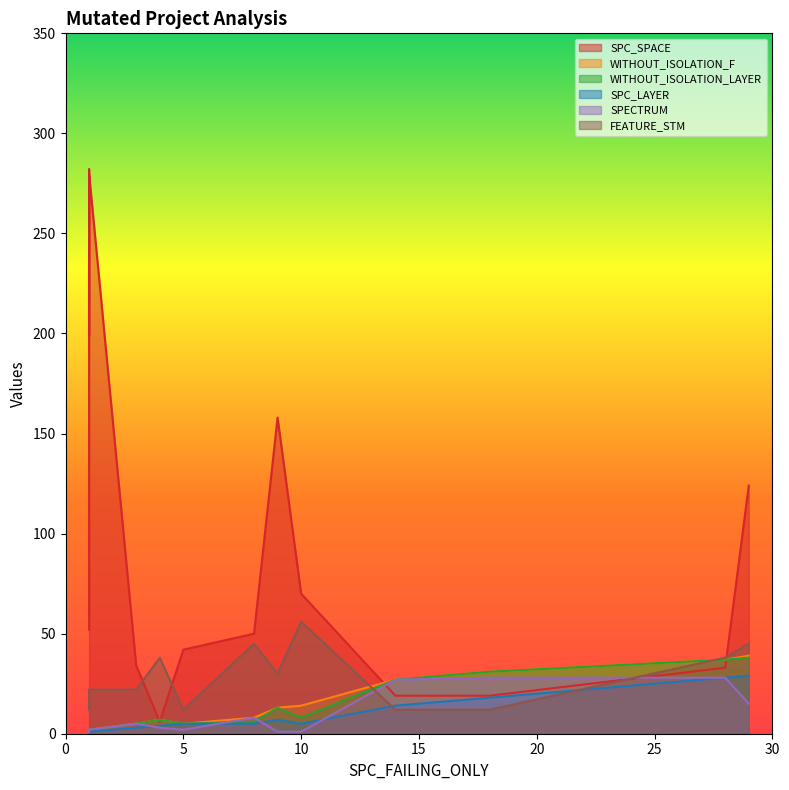

The WITHOUT_ISOLATION_F series shows 3 at 1. True or false?

False